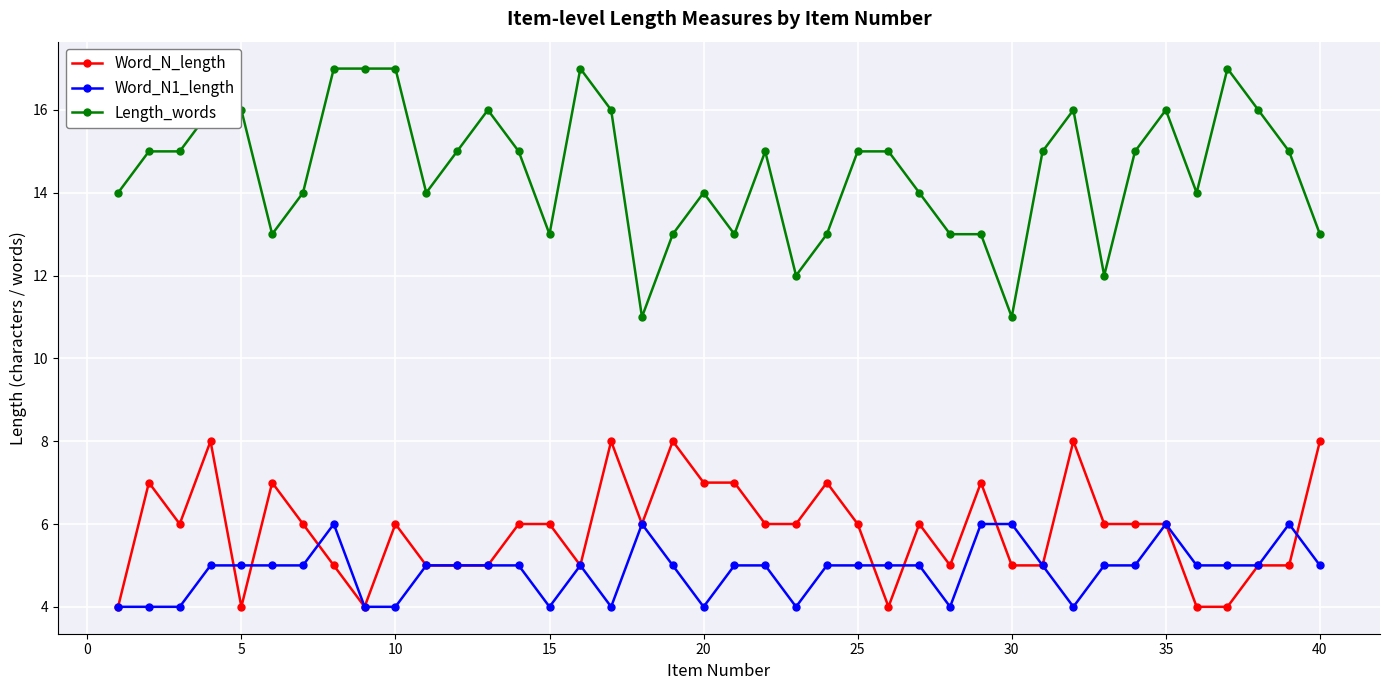

How many data points does each series have?

40